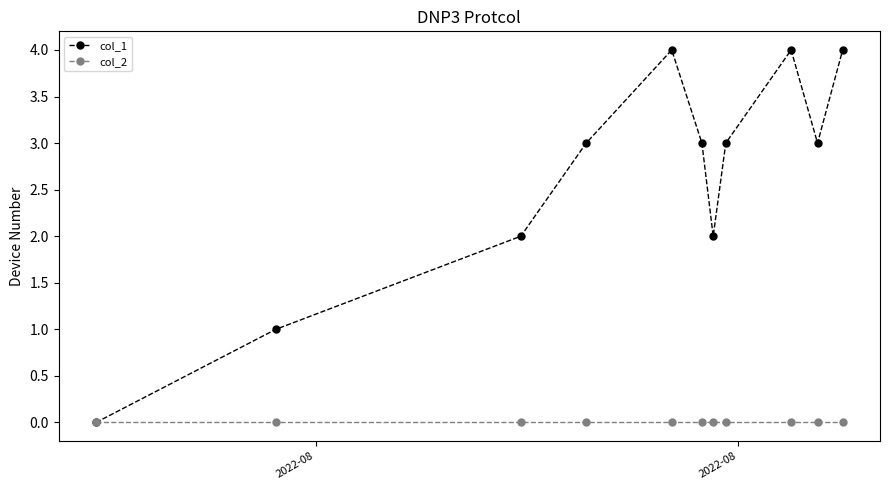

Which series has the widest spread of values?

col_1